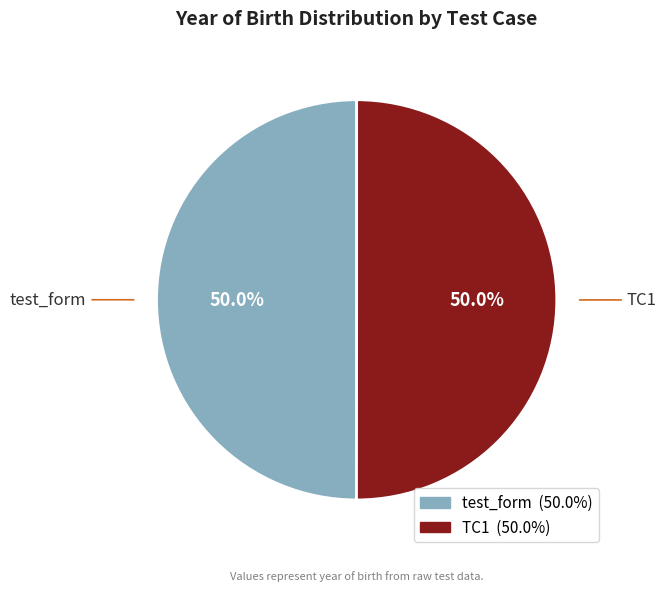

True or false: test_form accounts for 55% of the total.

False